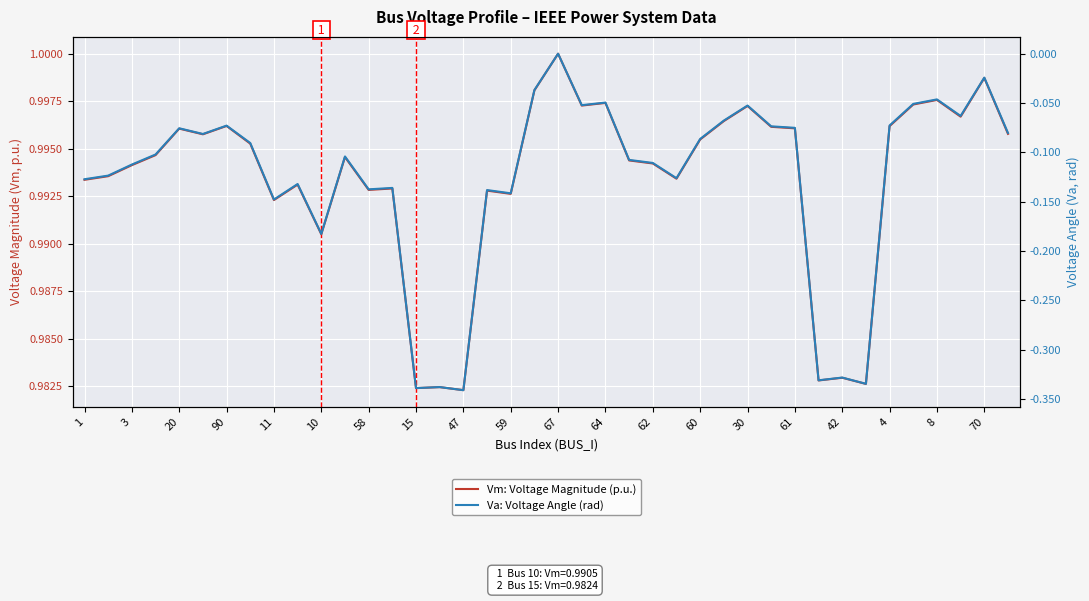

What are all the series names shown in the legend?

Vm: Voltage Magnitude (p.u.), Va: Voltage Angle (rad)